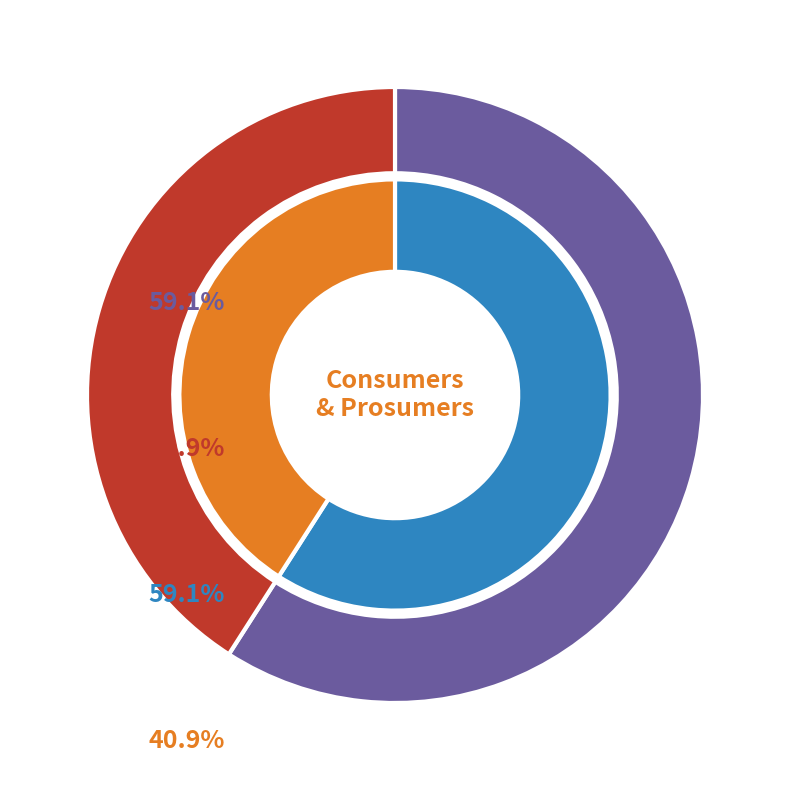

True or false: Prosumers accounts for 27% of the total.

False